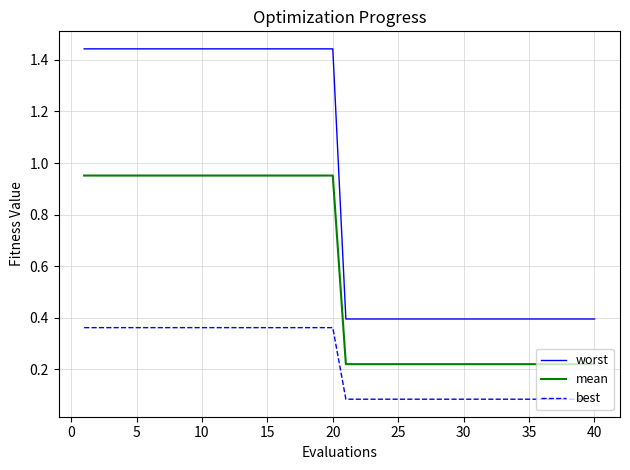

Rank the series by their average value, from highest to lowest.

worst, mean, best